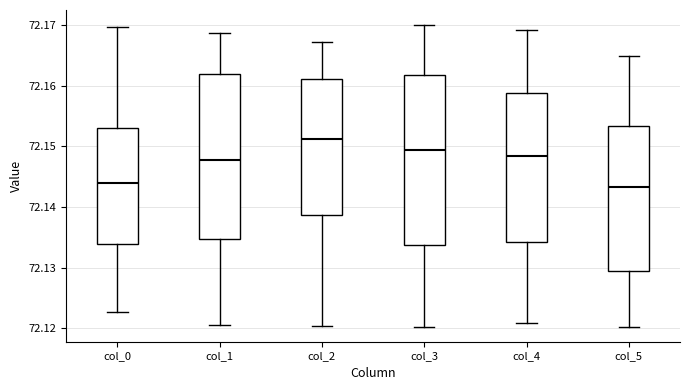

Which box has the highest median line?

col_2